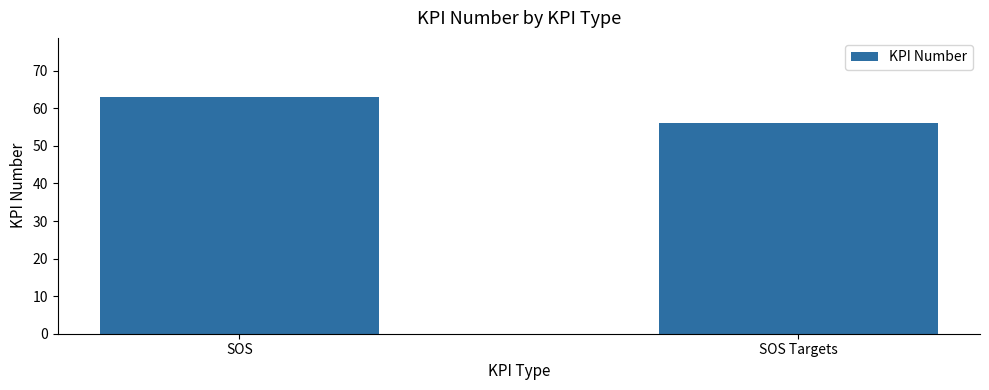

What is the sum of the values at SOS and SOS Targets?

119